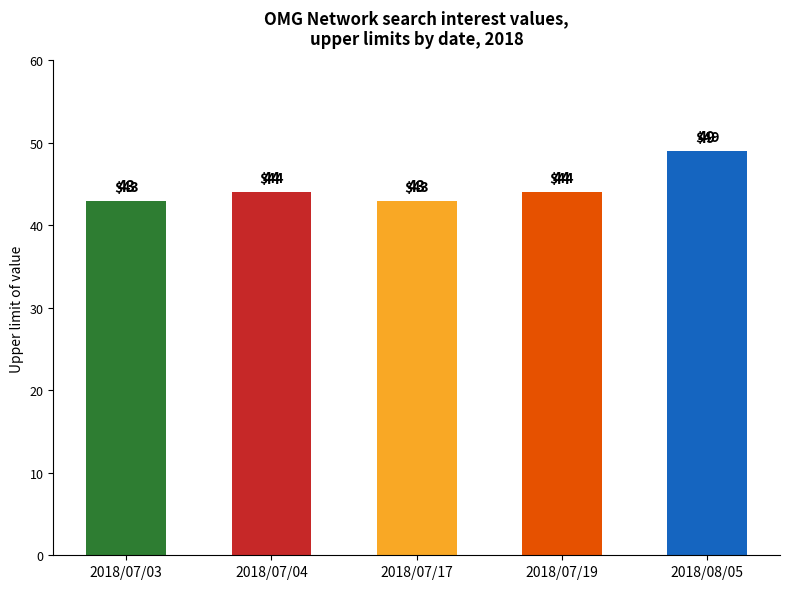

Are the bars horizontal?

No